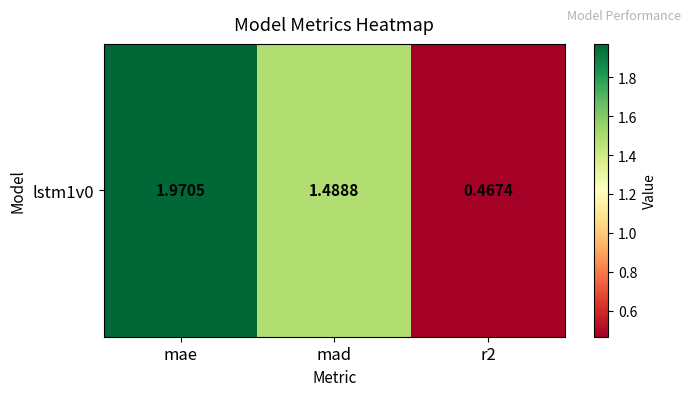

The chart shows a value of 0.3 at r2. True or false?

False